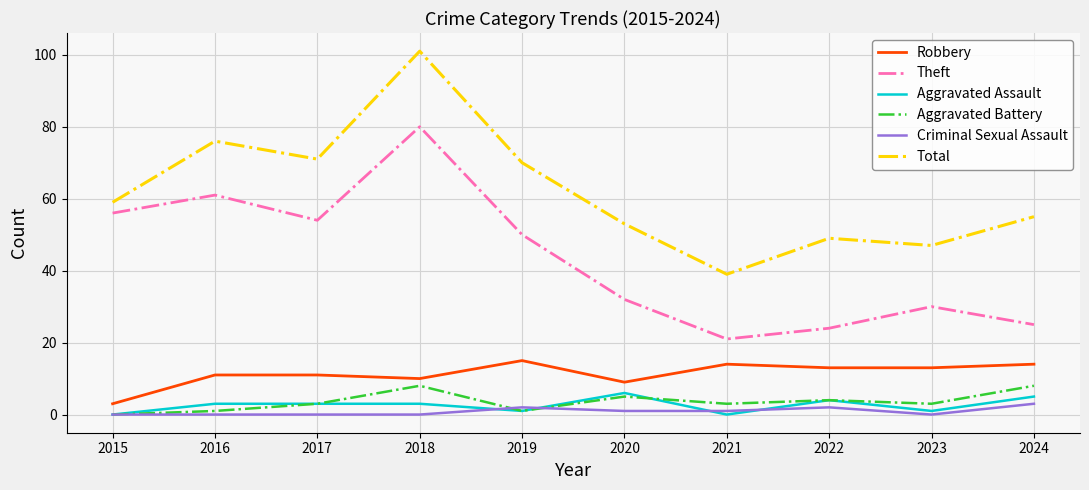

True or false: Total and Aggravated Battery intersect in this chart.

False